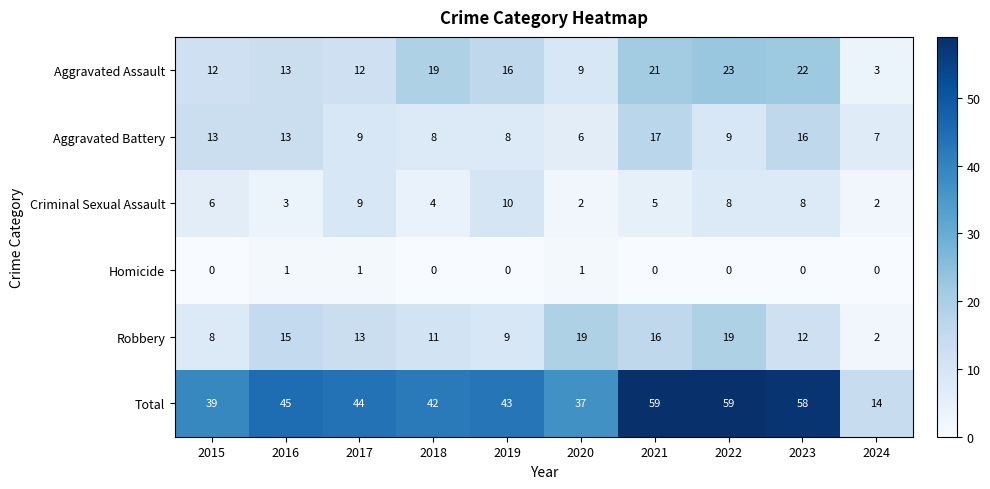

At which label does Aggravated Assault reach its minimum?

2024